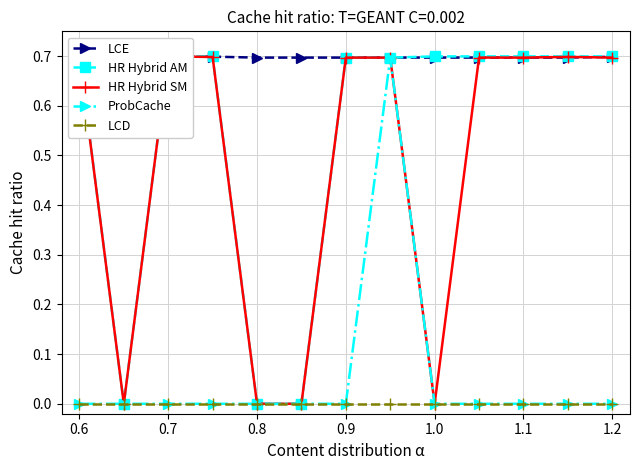

True or false: LCD has a value of 0.0 at 0.8.

True